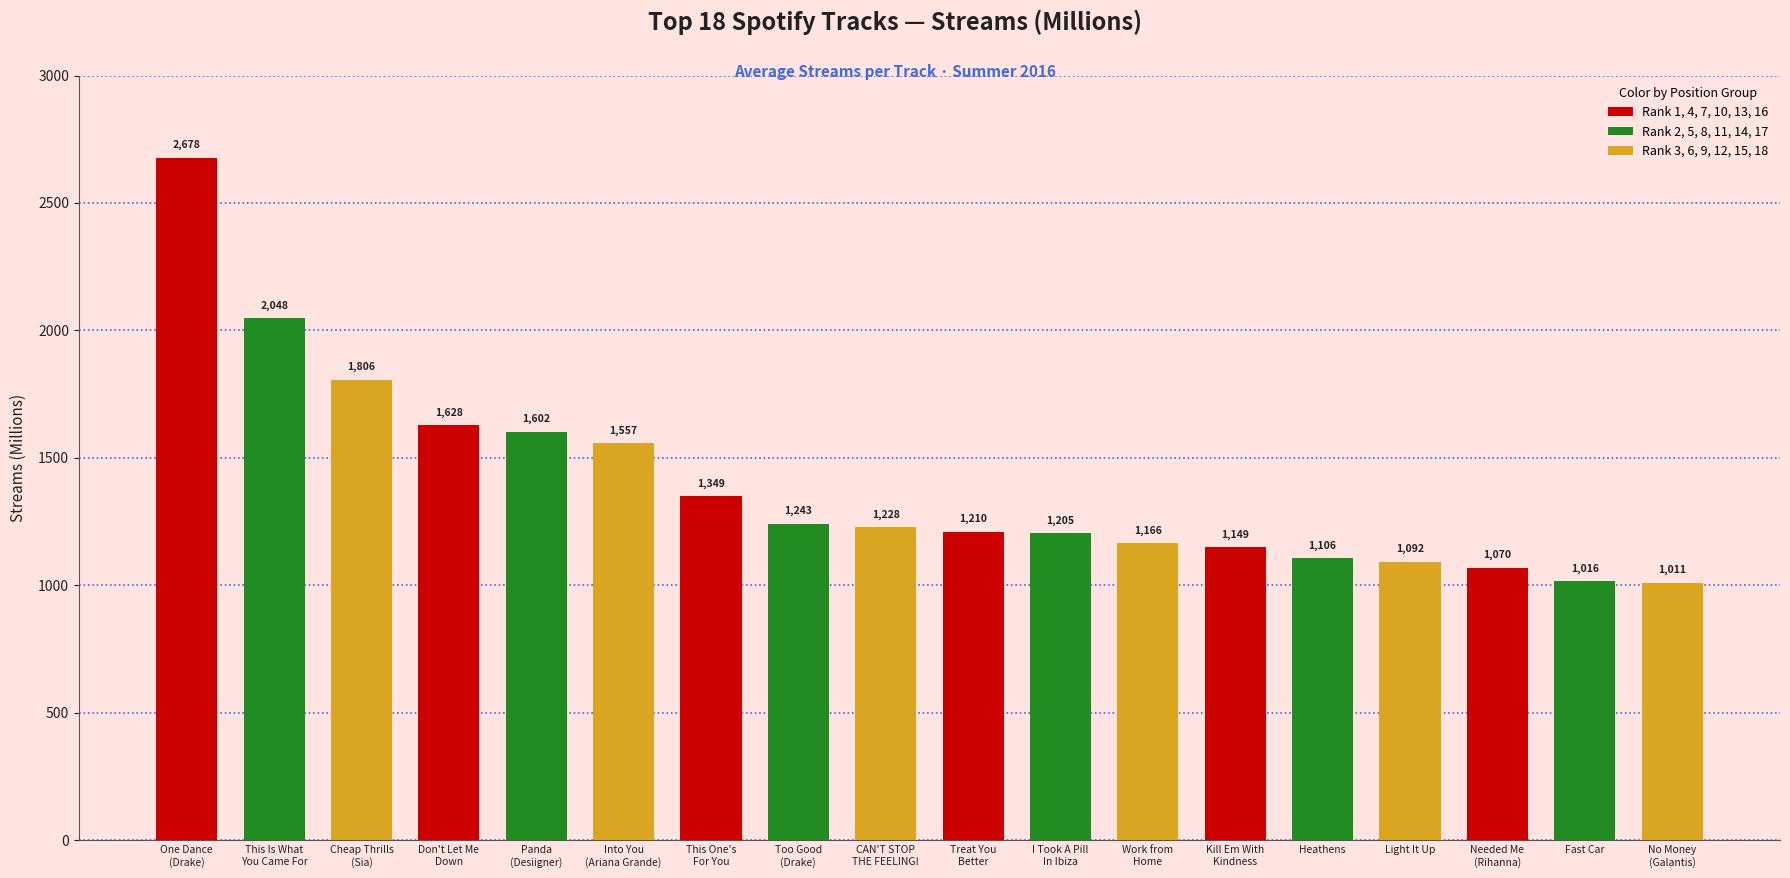

What is the difference between the values at Work from
Home and Too Good
(Drake)?

77